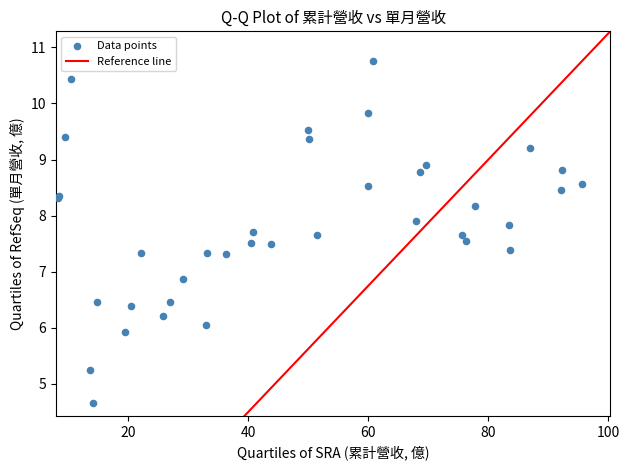

What Y value in the scatter plot is closest to 7?

6.9